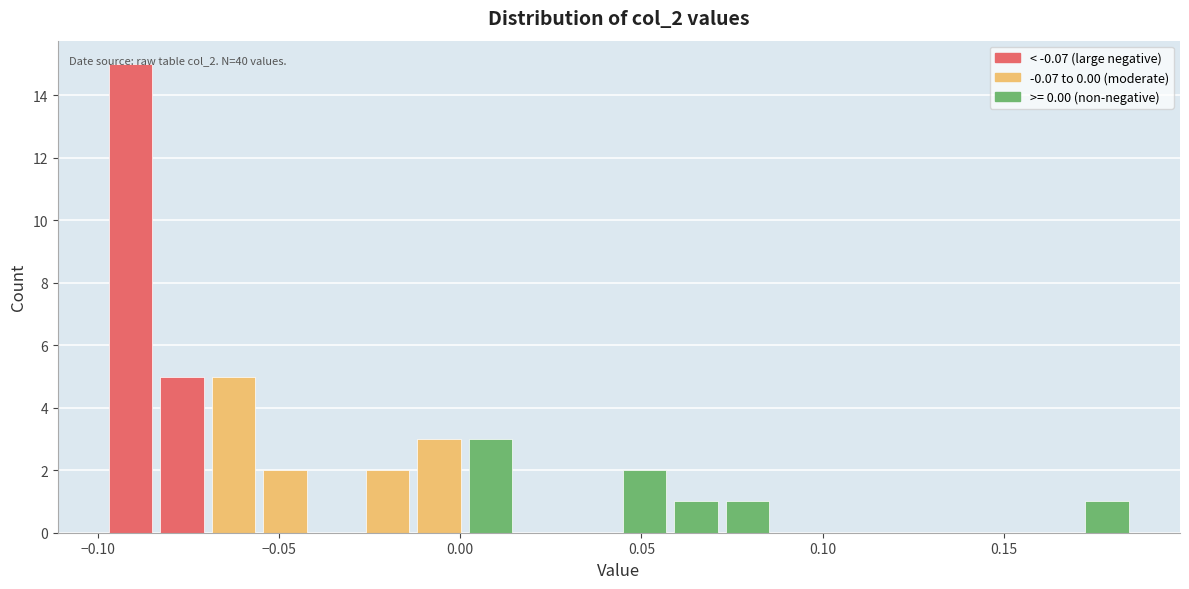

Read against the x-axis, roughly where is the centre of the tallest bar?

-0.090